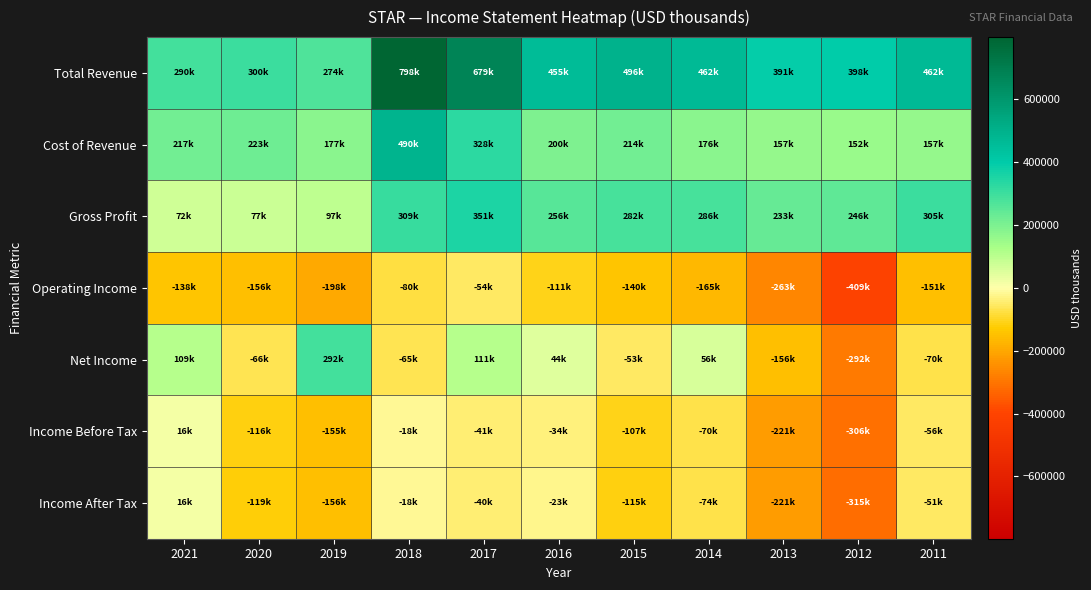

Which series has the largest total across all categories?

Total Revenue